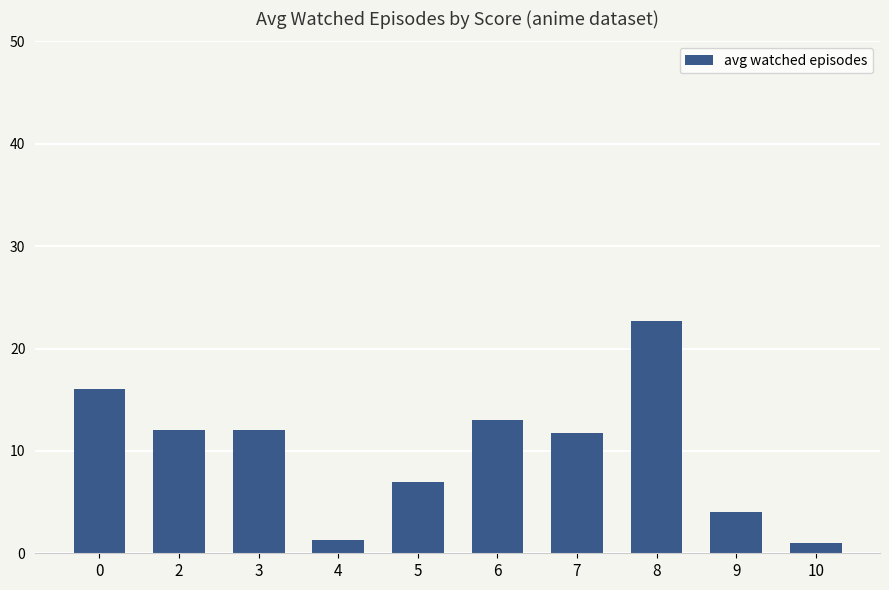

What is the difference between the values at 6 and 9?

9.0